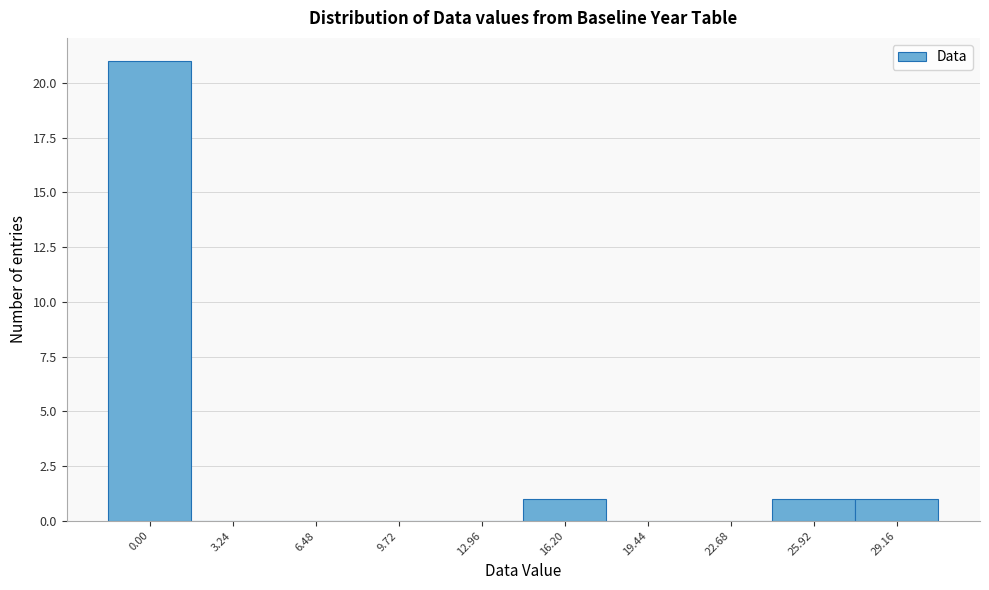

Reading left to right, transcribe all the data shown in this chart.

0.00=21	3.24=0	6.48=0	9.72=0	12.96=0	16.20=1	19.44=0	22.68=0	25.92=1	29.16=1